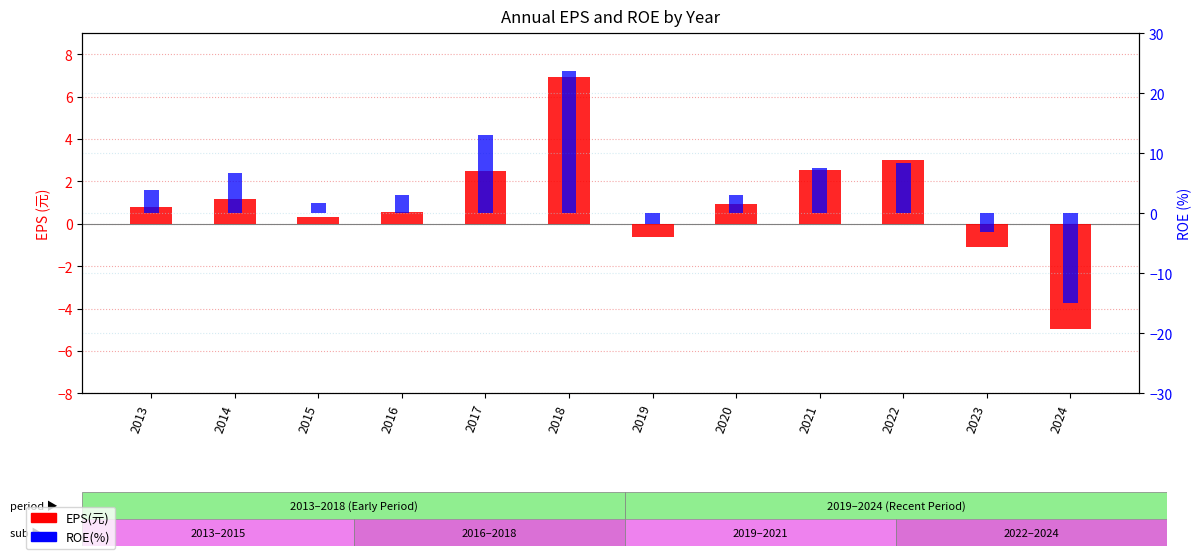

How many groups of bars are there?

12